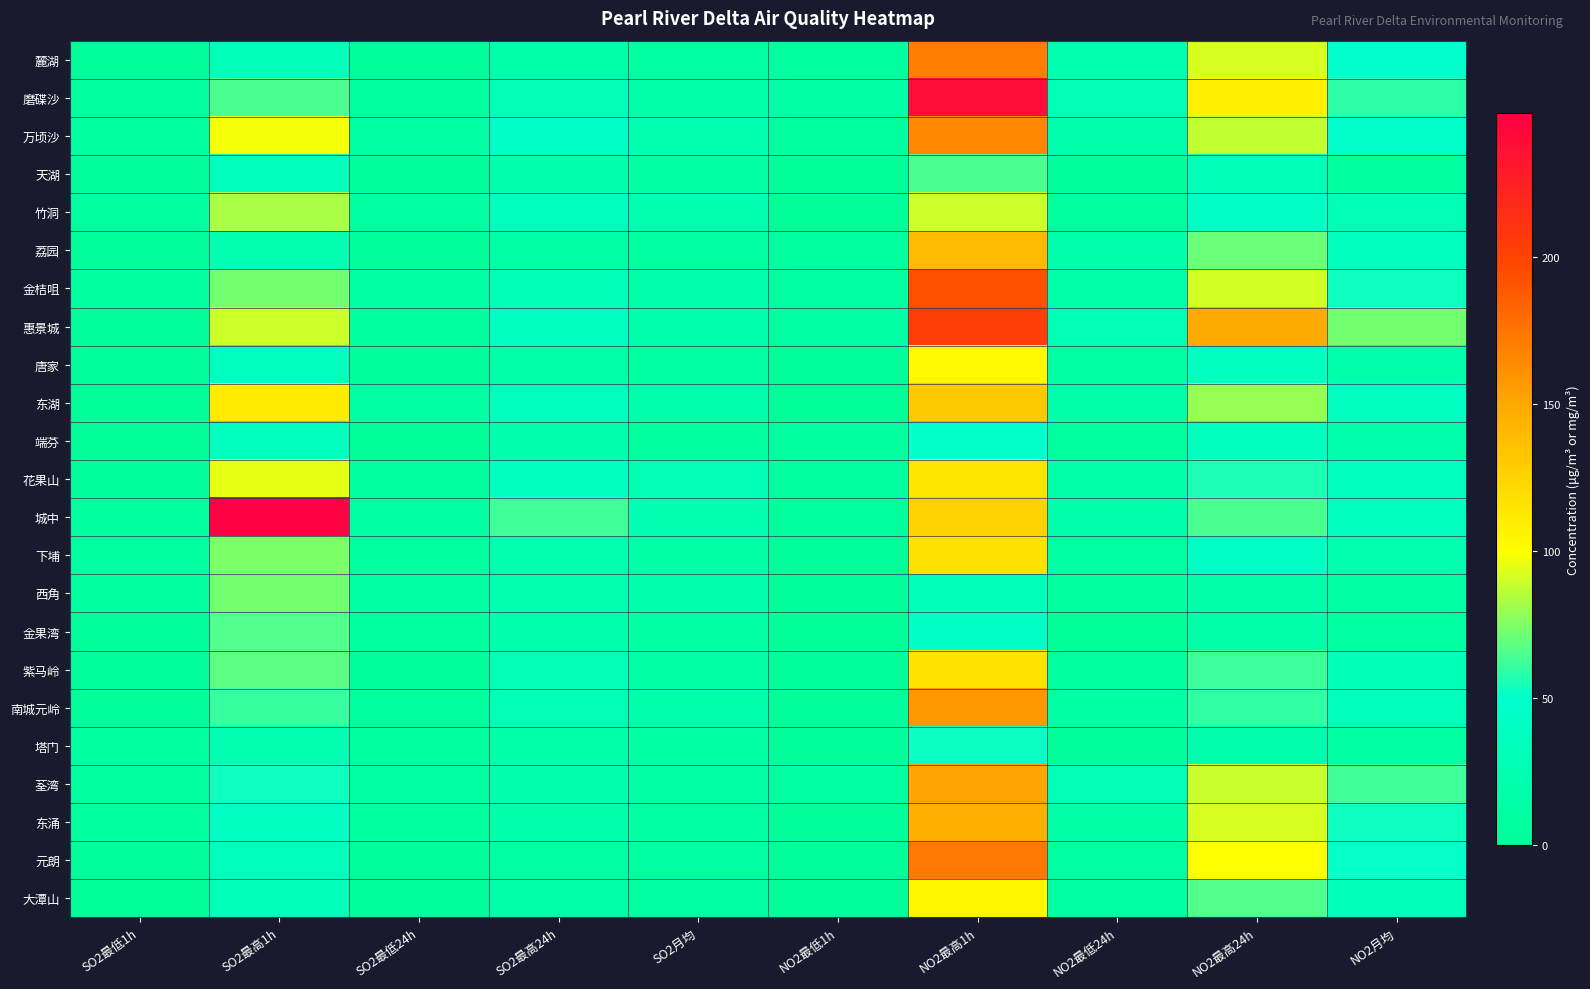

What is the greatest value displayed?

249